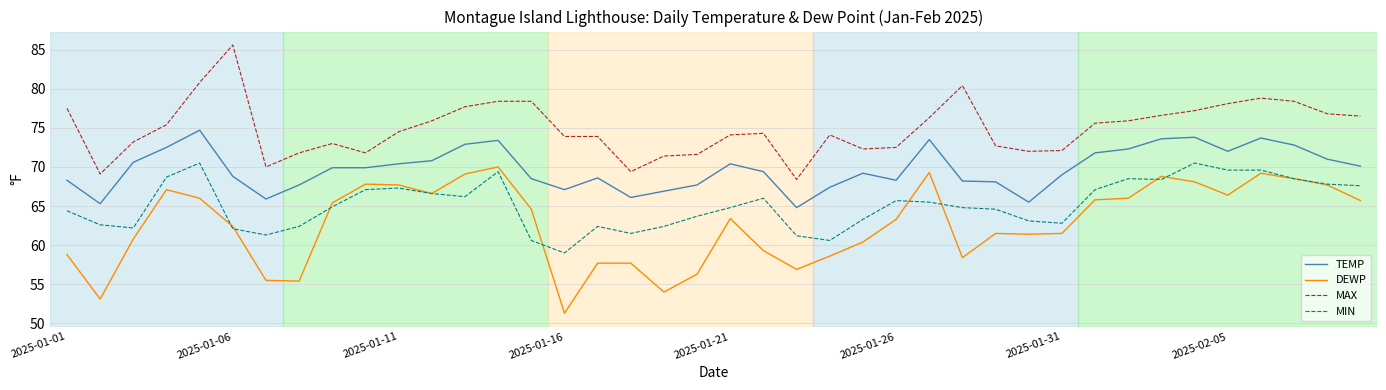

Which series has the largest total across all categories?

MAX